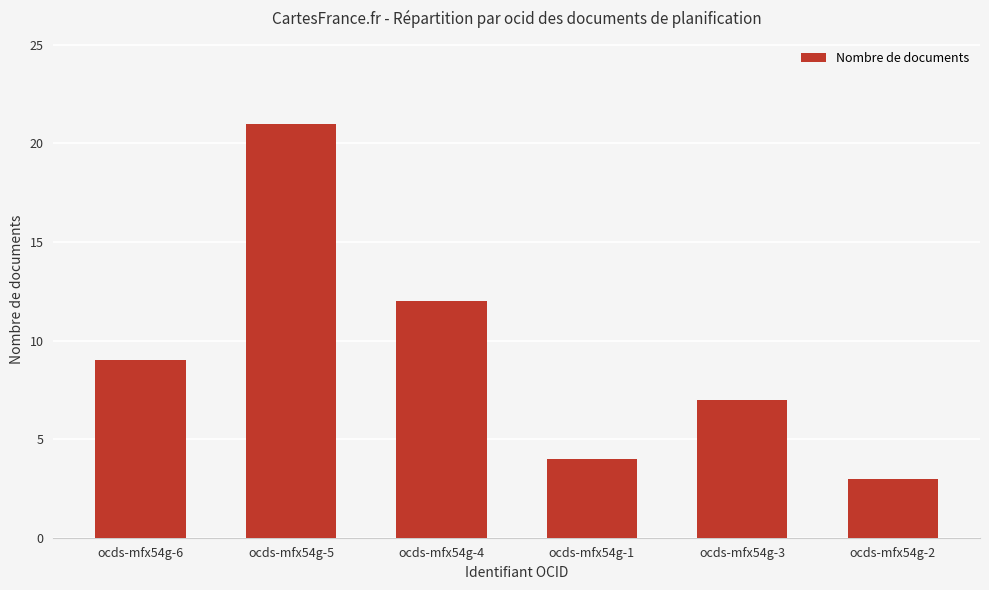

Which has a higher value, ocds-mfx54g-4 or ocds-mfx54g-3?

ocds-mfx54g-4